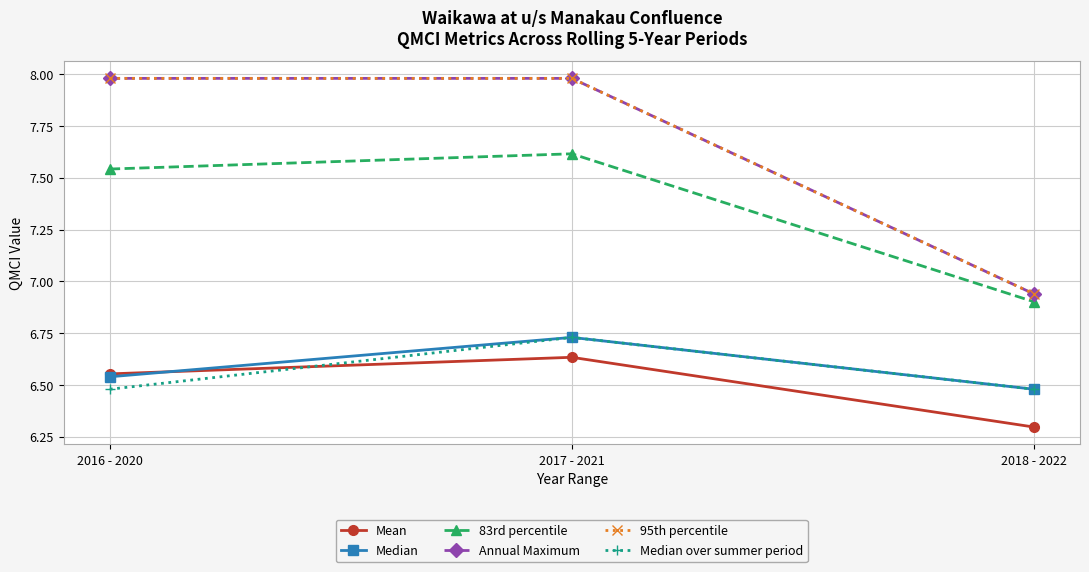

Reading left to right, transcribe all the data shown in this chart.

Mean: 6.6	6.6	6.3
Median: 6.5	6.7	6.5
83rd percentile: 7.5	7.6	6.9
Annual Maximum: 8.0	8.0	6.9
95th percentile: 8.0	8.0	6.9
Median over summer period: 6.5	6.7	6.5